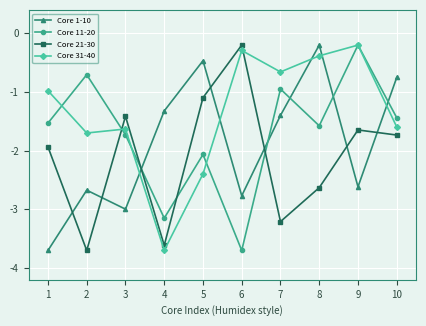

What is the difference between the second highest and second lowest values in the Core 11-20 series?

2.4